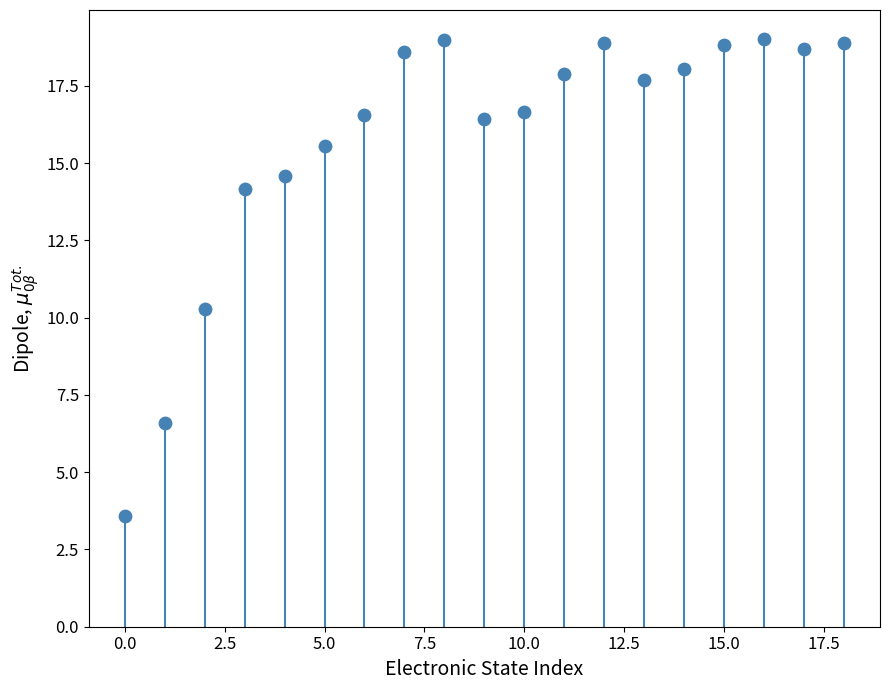

What is the range of Y values (max minus min)?

15.4